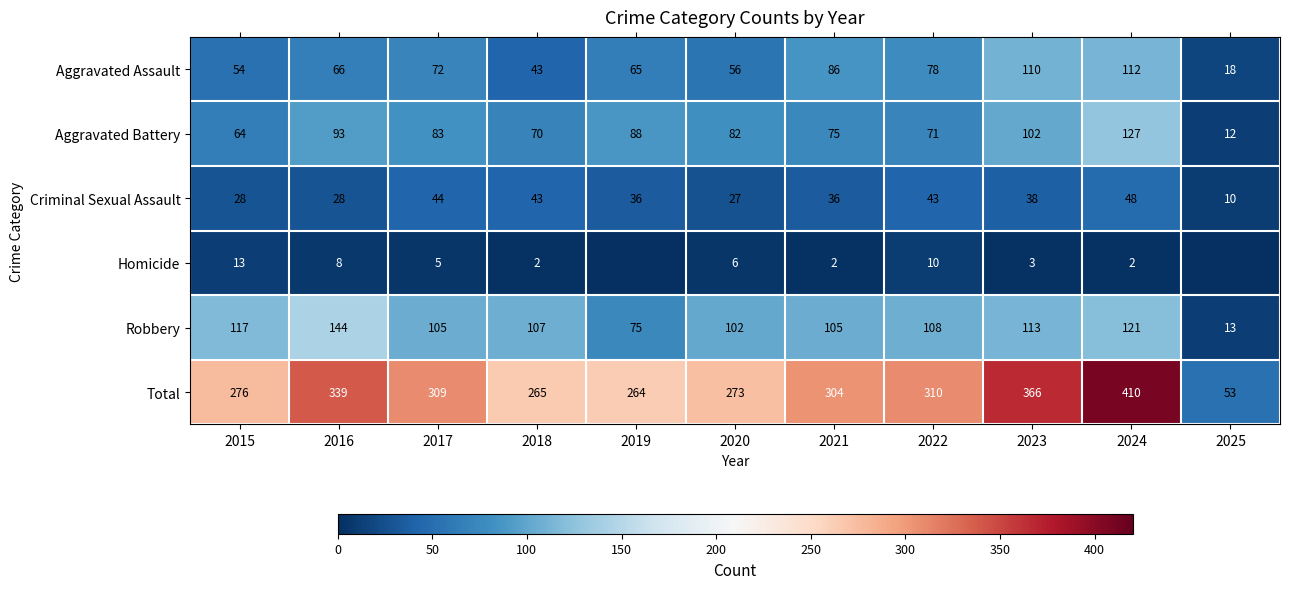

The value of Criminal Sexual Assault at 2015 is 50. True or false?

False